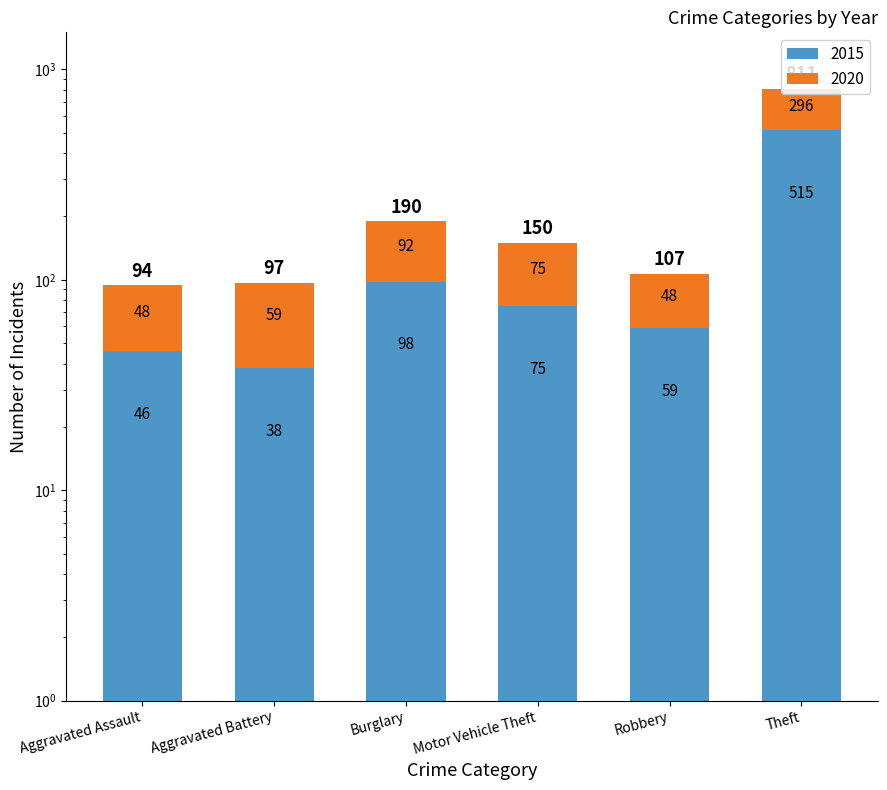

Which series has the largest total across all categories?

2015